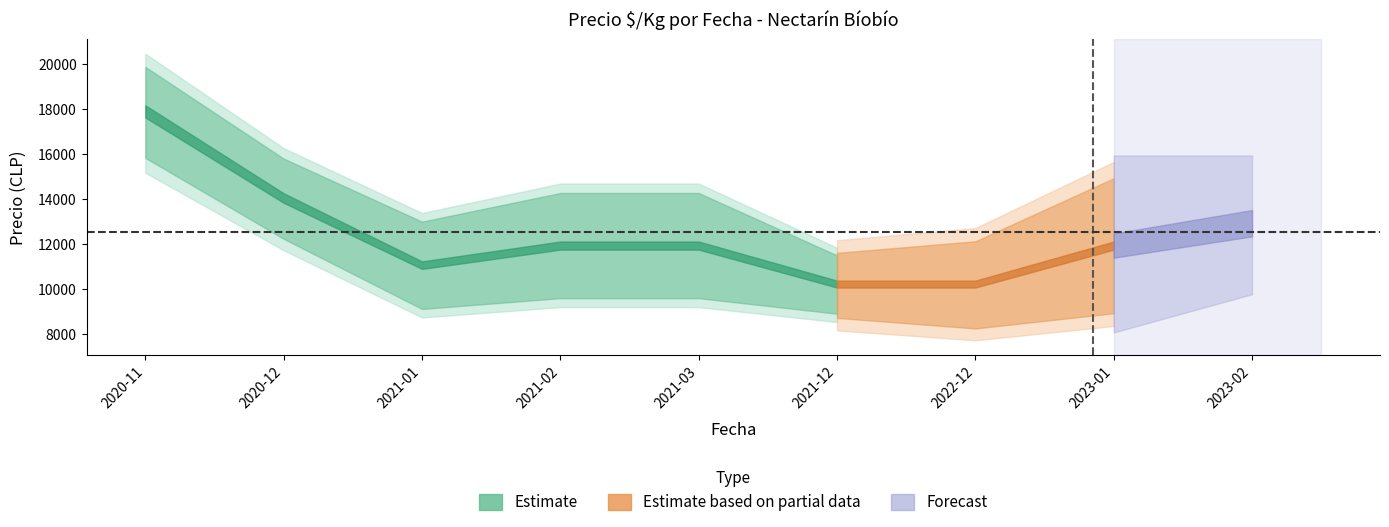

What is the value of the Precio promedio ponderado point at the 4th from the left?

12000